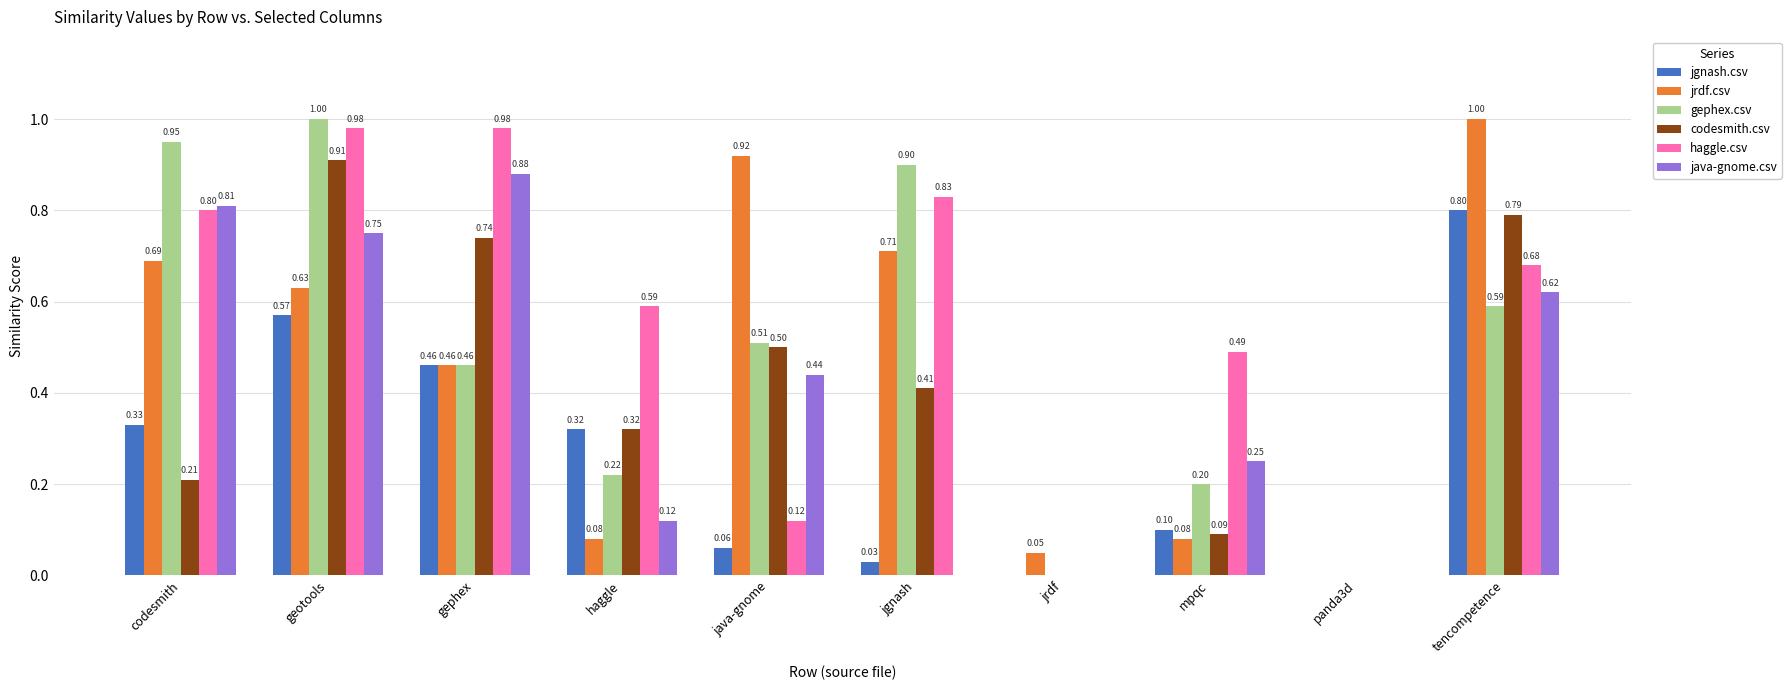

What is the sum of the haggle.csv values at mpqc and gephex?

1.5